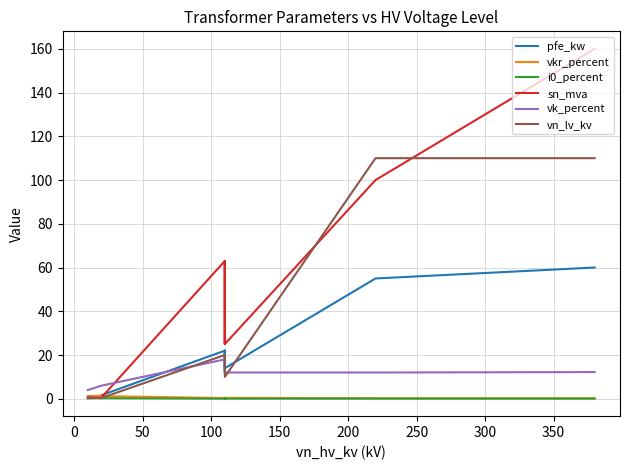

The sn_mva series shows 15.3 at 400. True or false?

False